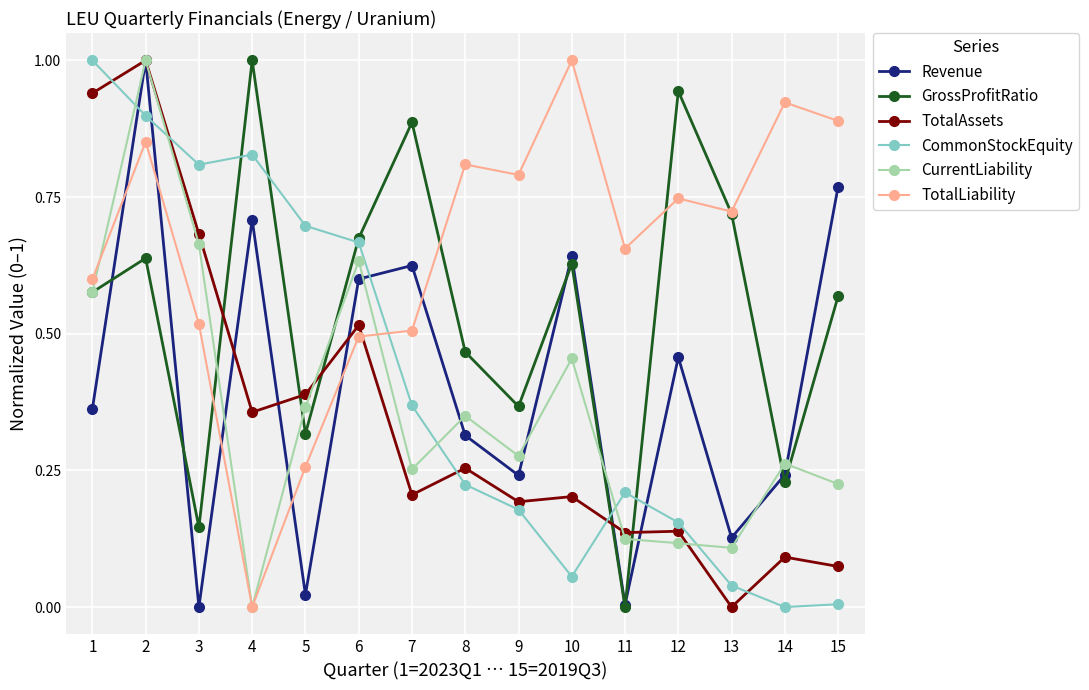

At which category does GrossProfitRatio reach its first local valley?

3